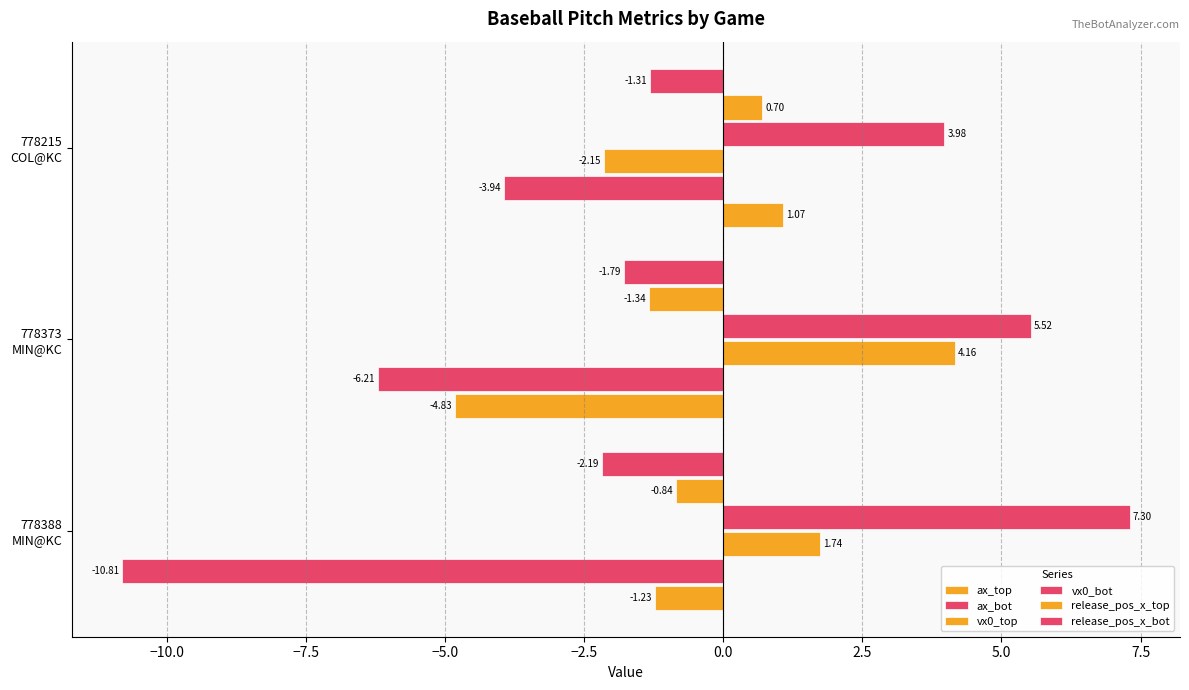

How many release_pos_x_bot values are between -2 and -1?

2